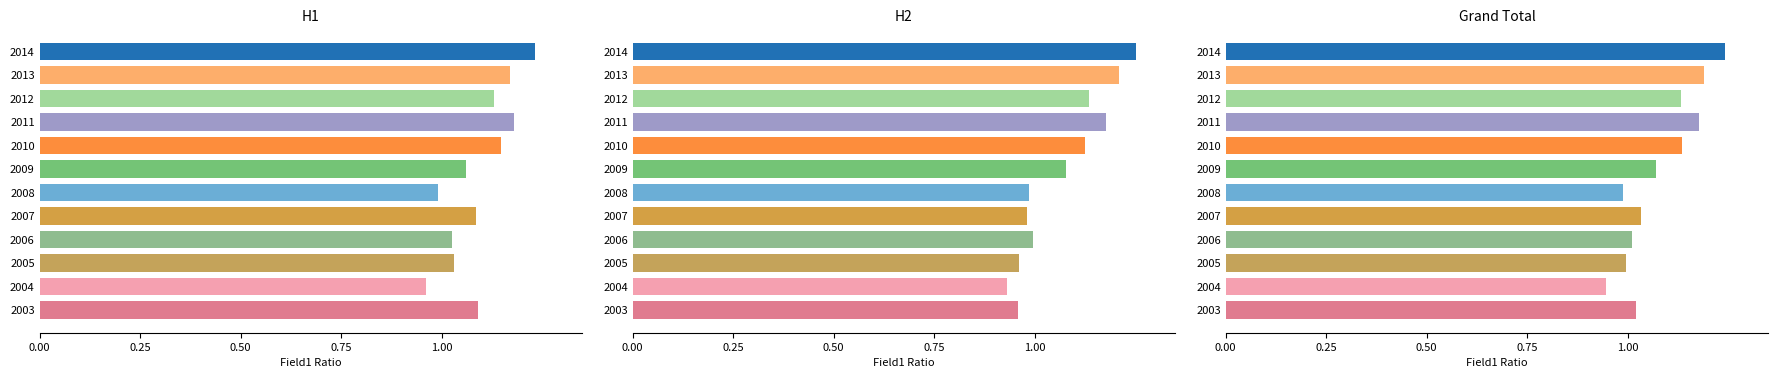

What is the value of the H1 bar at the 1st from the left?

1.1